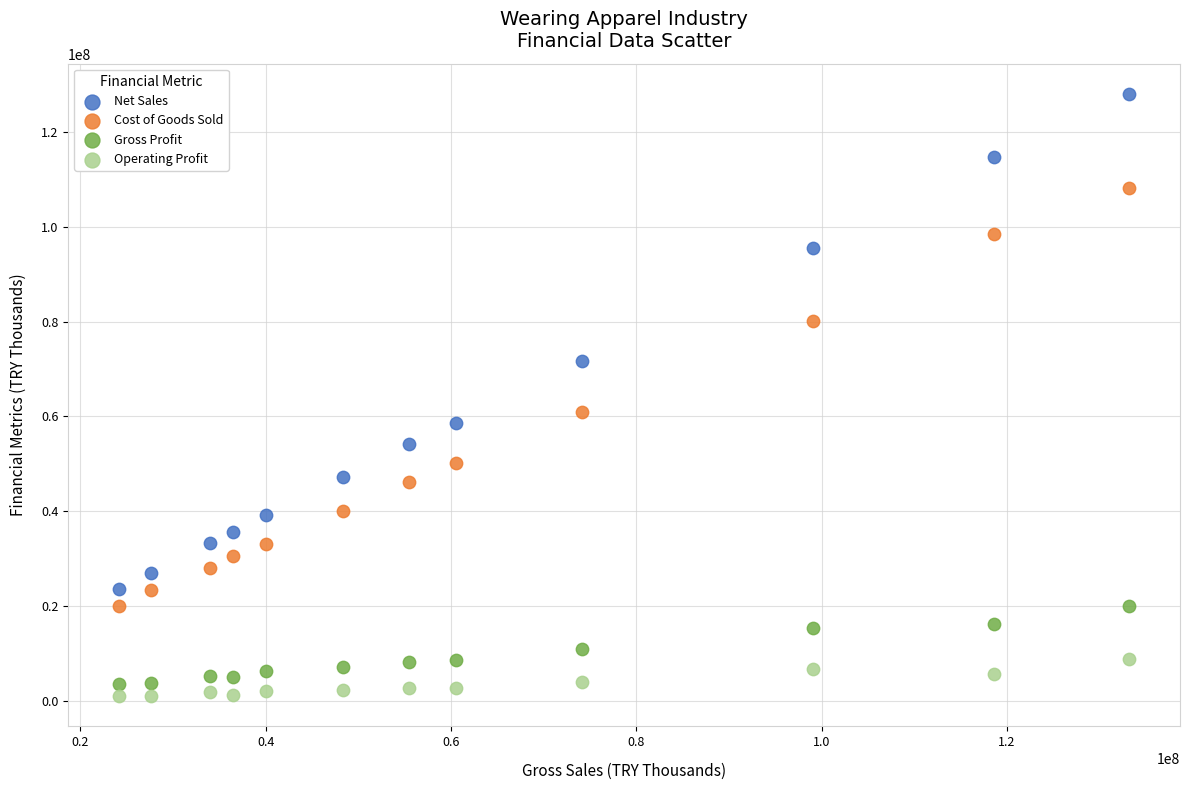

Across all data points, what is the range of X values (max minus min)?

109092611.0